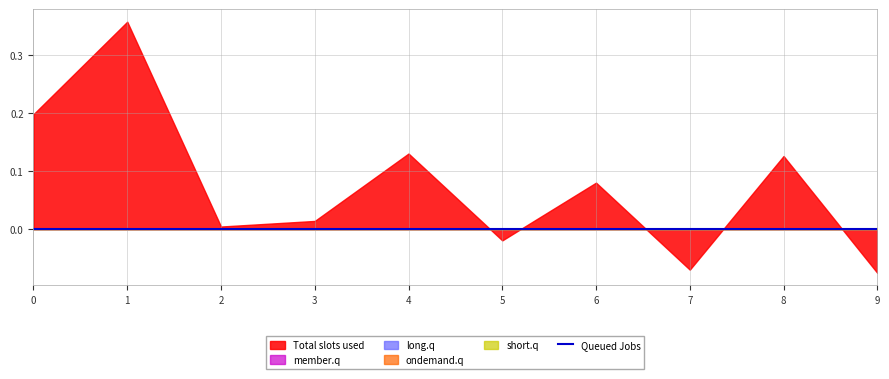

Which series has the largest total across all categories?

Total slots used